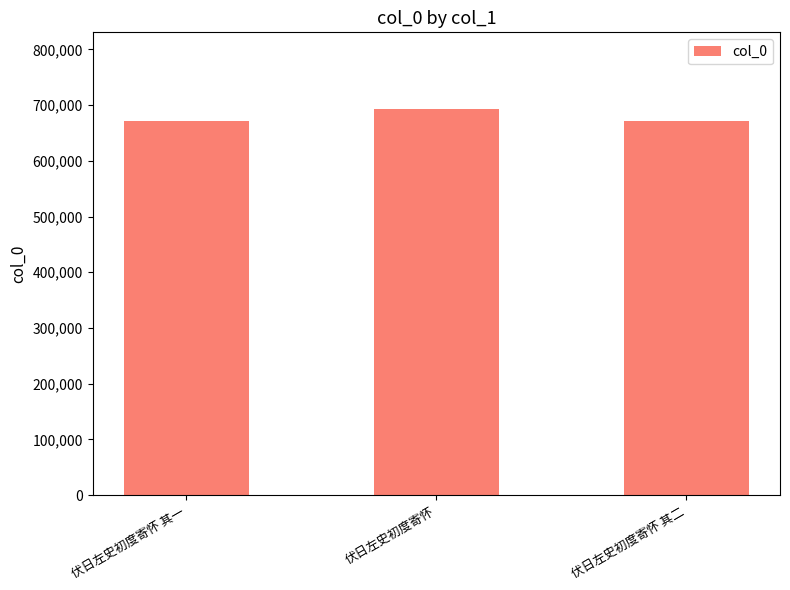

How many bars are there in total?

3